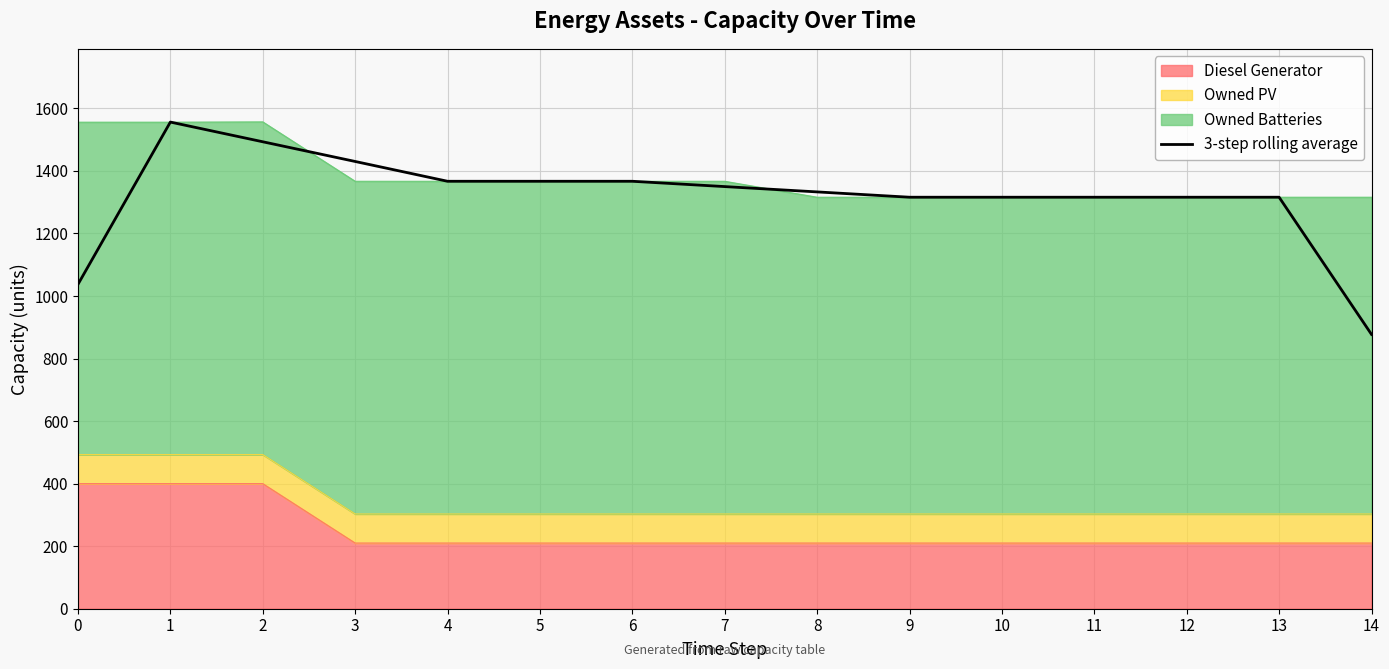

What is the sum of the values at 9 and 14?

2193.3